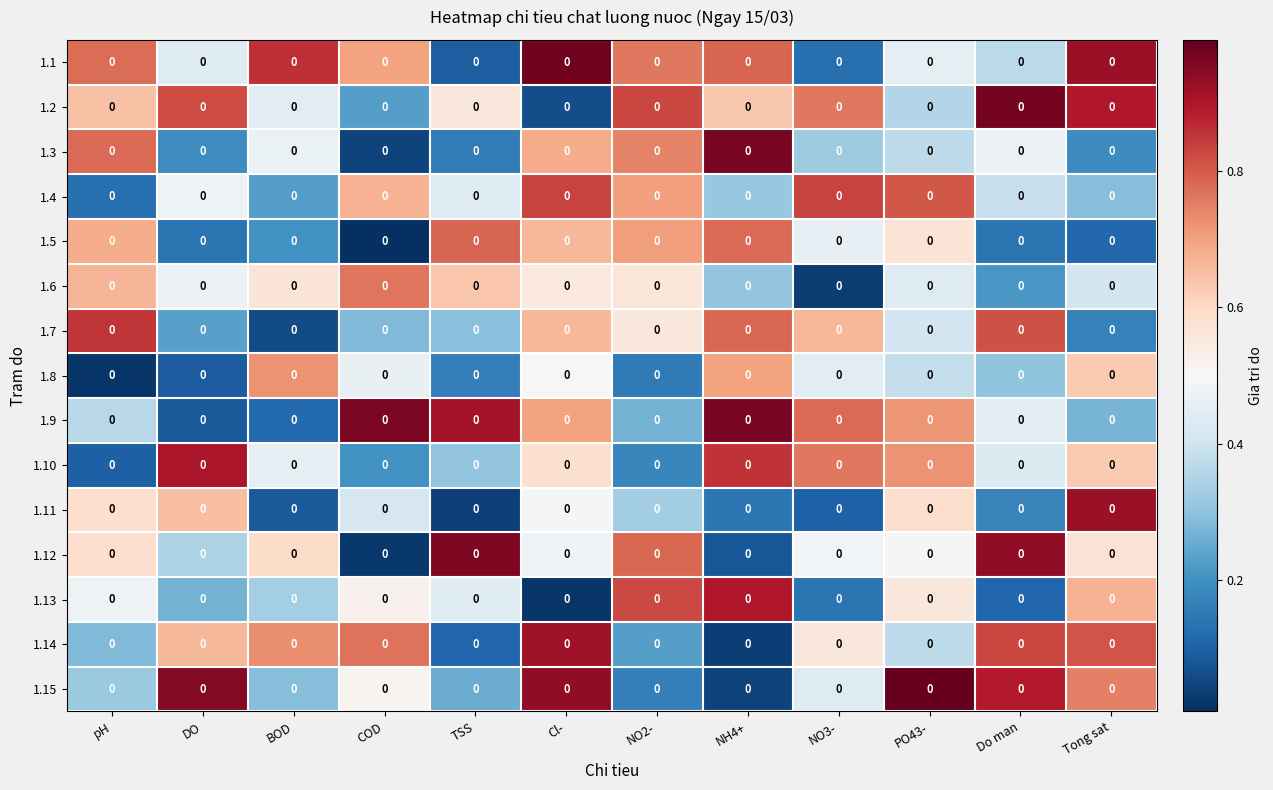

At which label does 1.15 reach its minimum?

NH4+